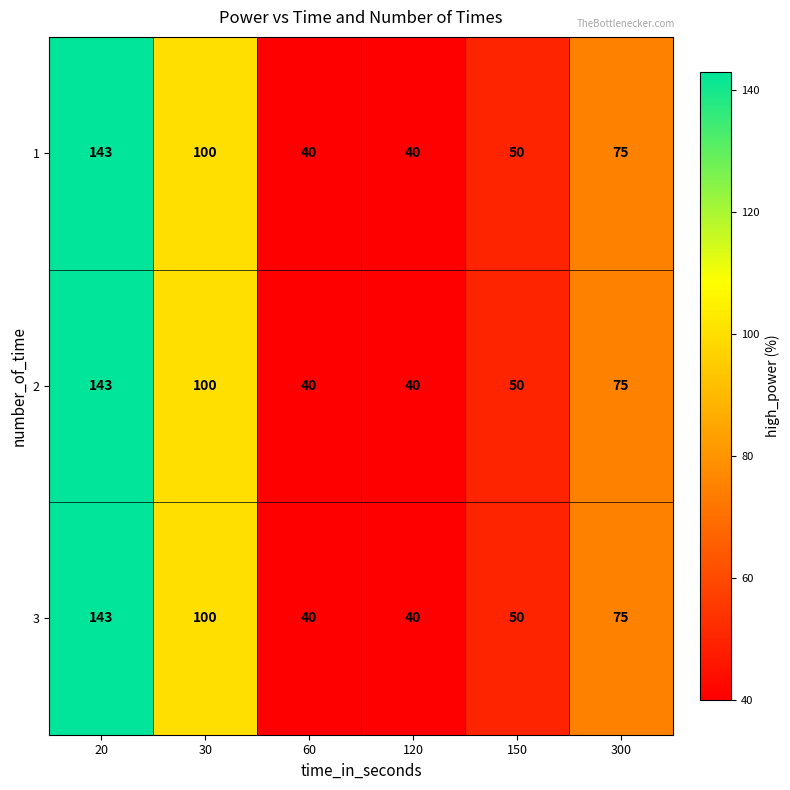

What is the highest value of the 2 series?

143